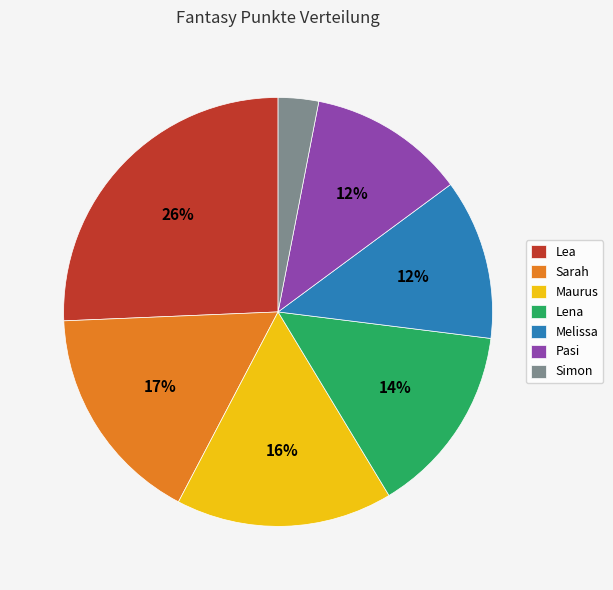

What percentage is the Maurus slice, to the nearest percent?

16%